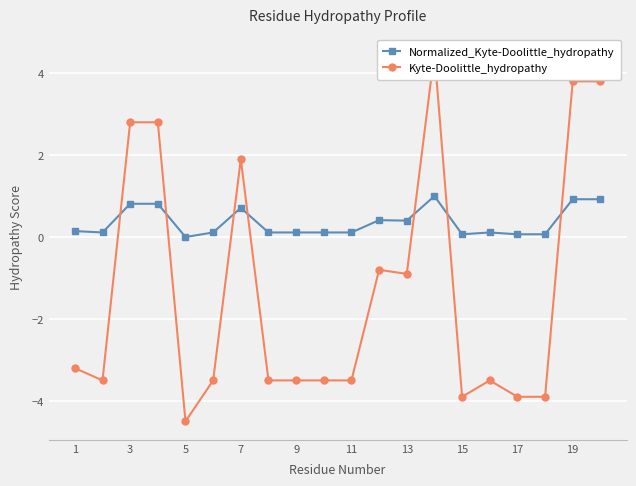

In Normalized_Kyte-Doolittle_hydropathy, how many points are lower than both neighbors (excluding endpoints)?

4